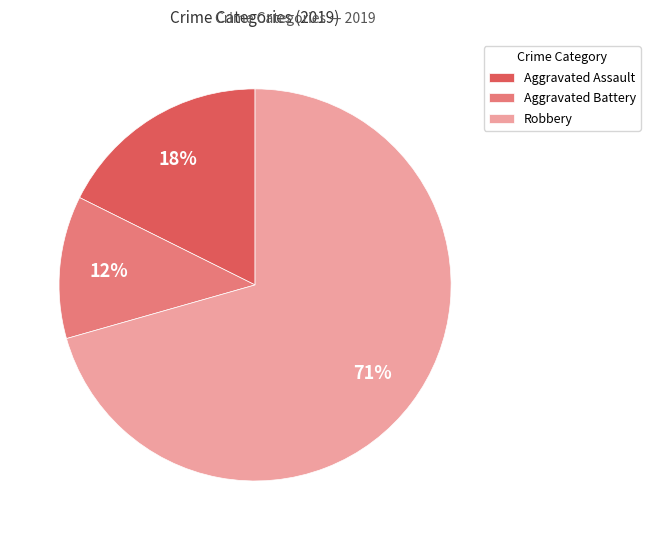

Which category accounts for the majority?

Robbery